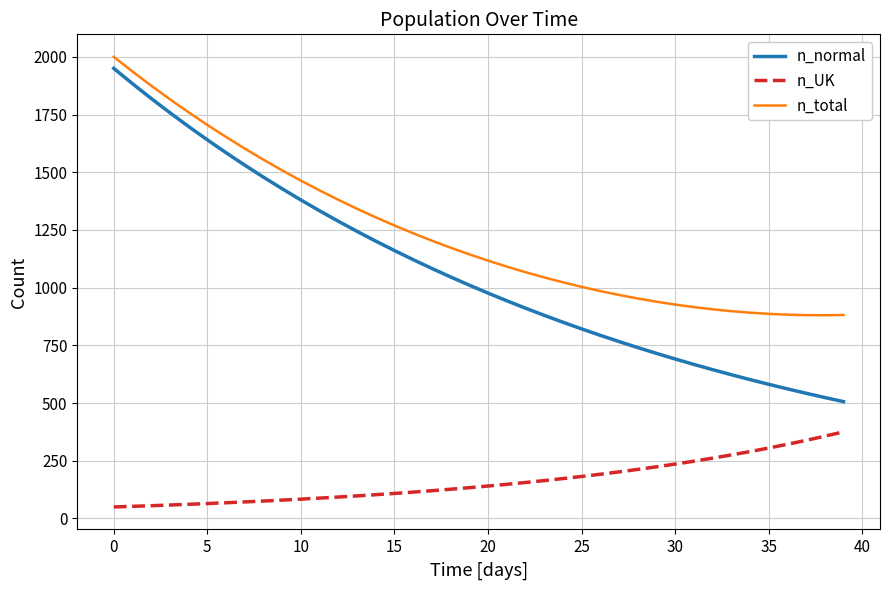

What is the sum of all n_total values?

49494.2